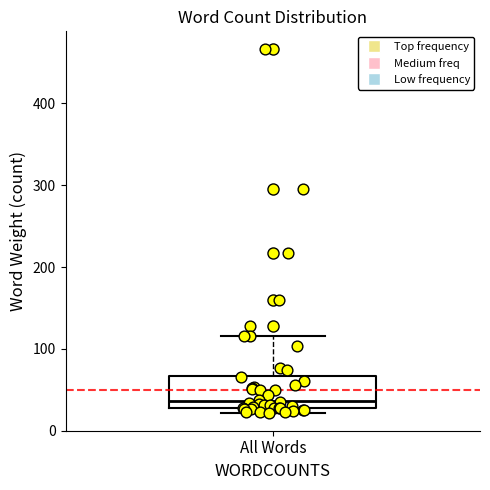

Where is the upper edge of the box for All Words on the y-axis? The values are not printed on the chart, so give them approximately, as read against the axis.

70